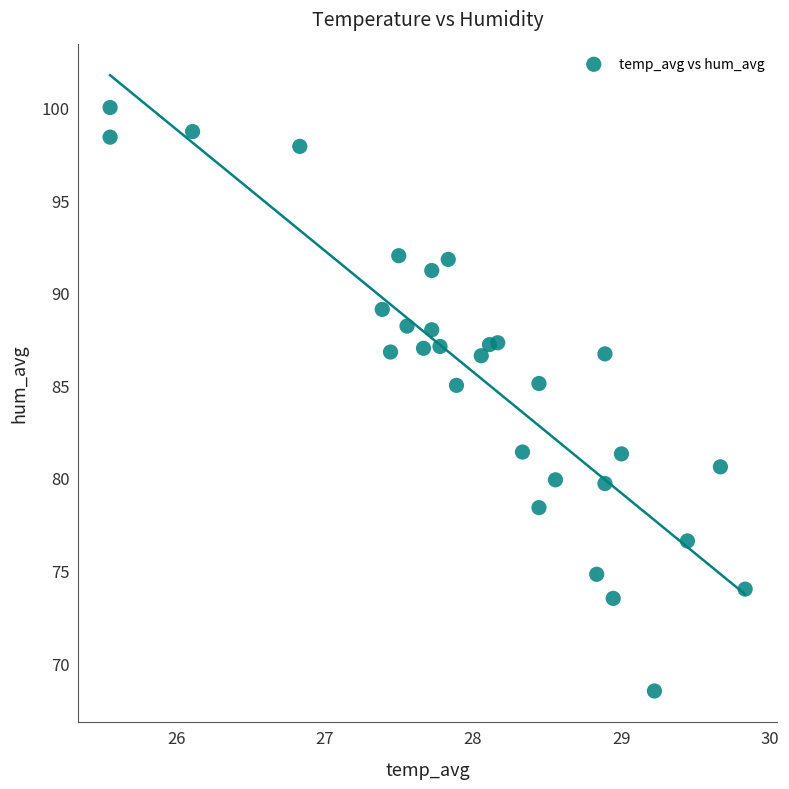

What is the range of Y values (max minus min)?

31.5